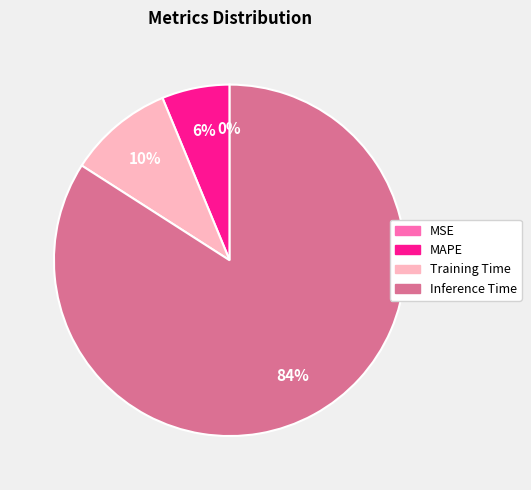

Is there a majority slice in this chart?

Yes